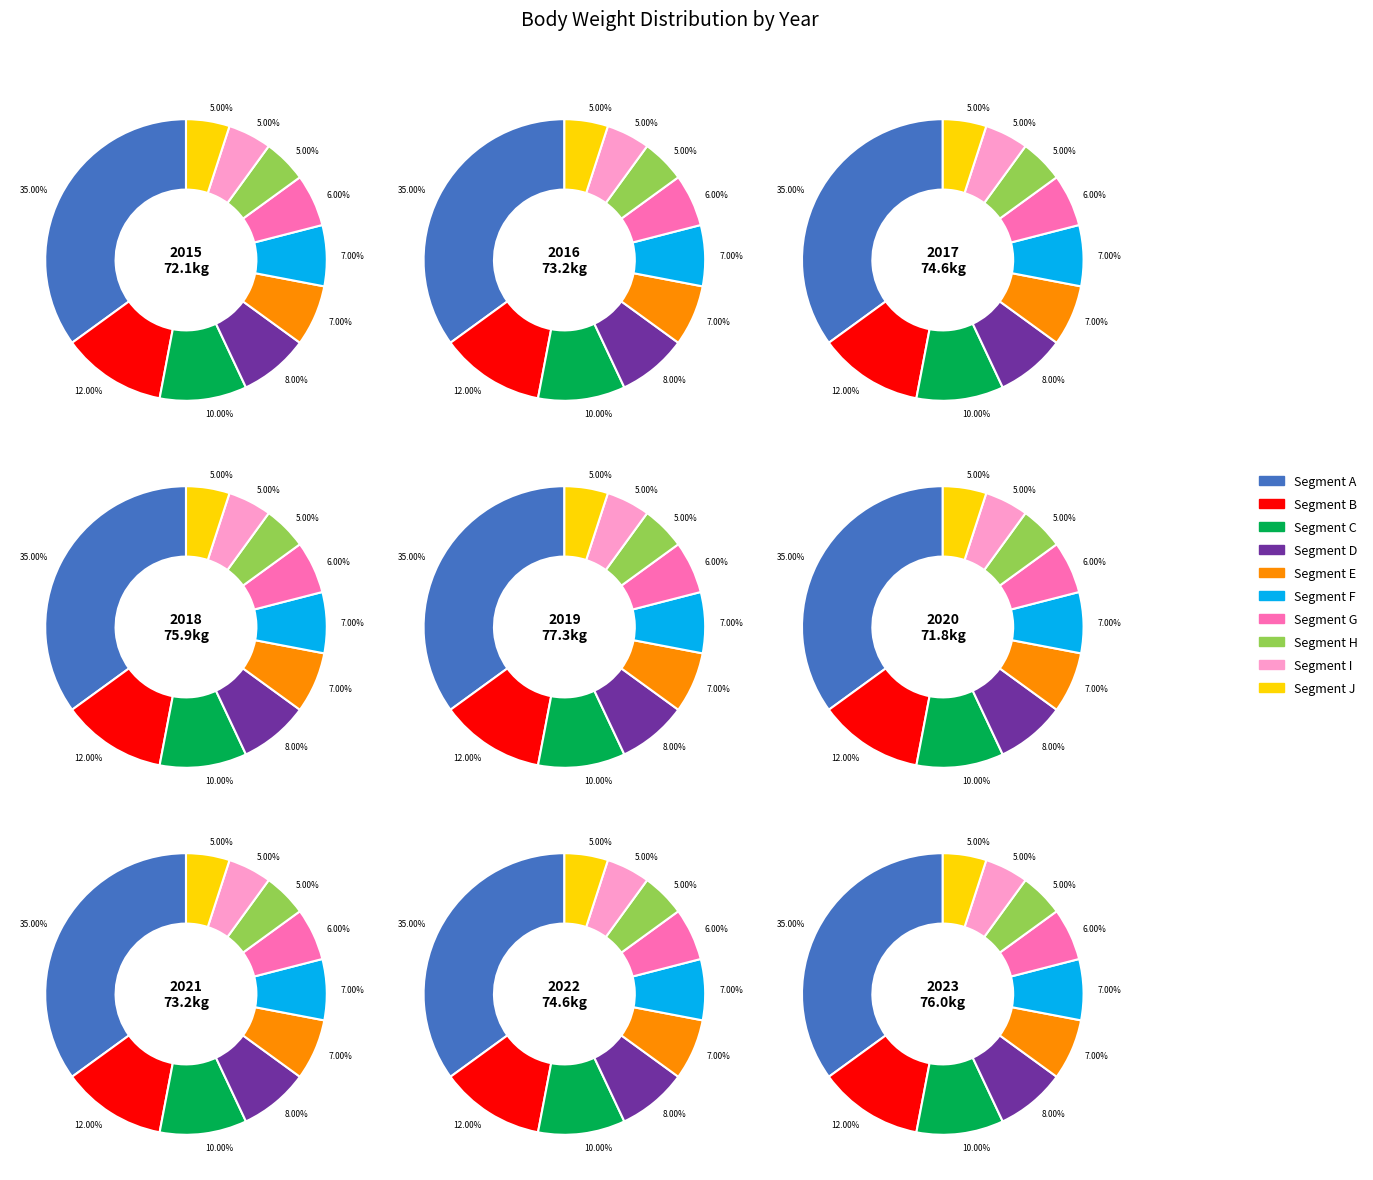

True or false: 2022 accounts for 10% of the total.

True